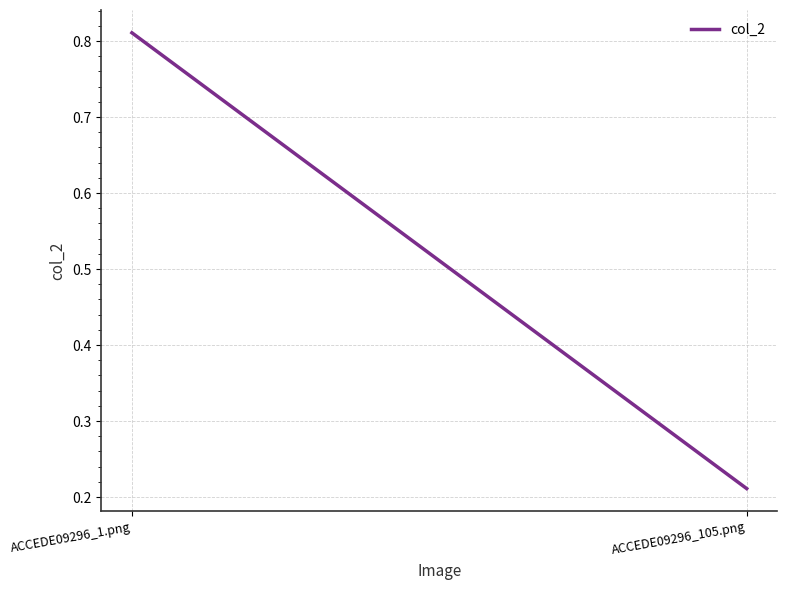

Count the number of data series in this chart.

1